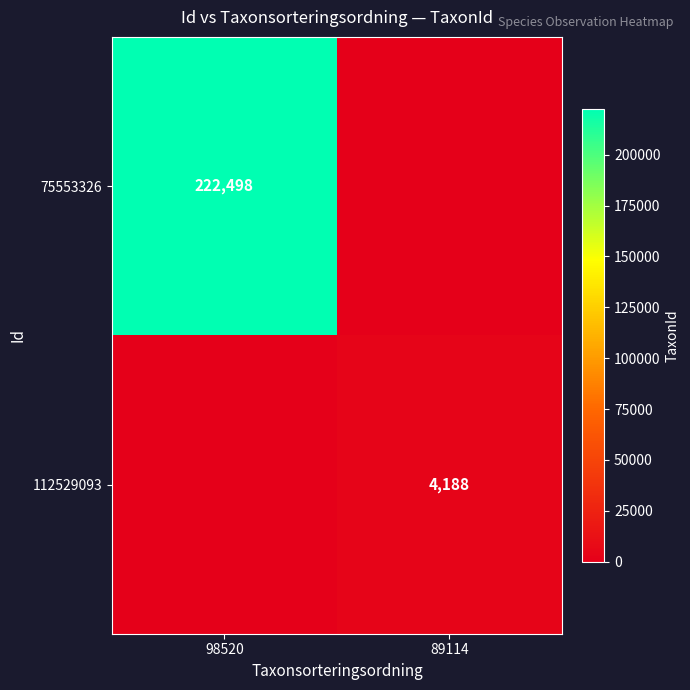

Is it true that 75553326 equals 72528 at 98520?

False